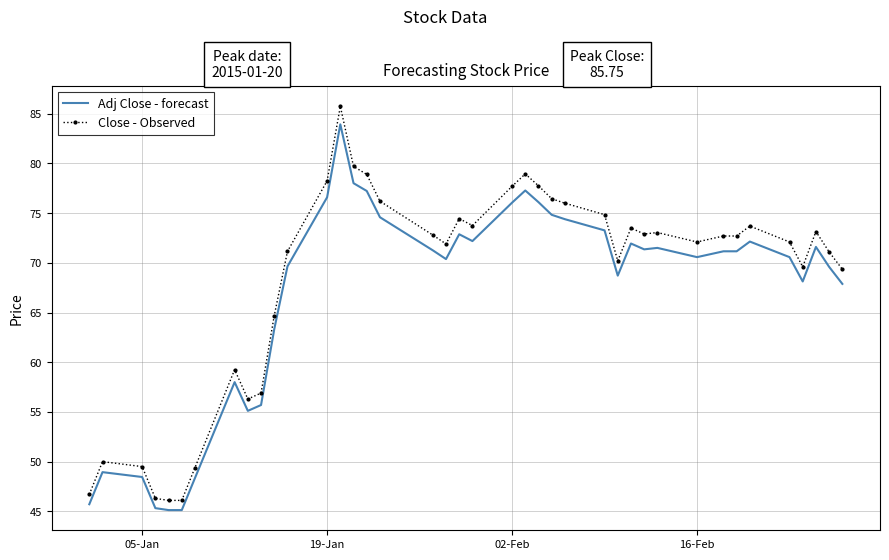

True or false: Close - Observed and Adj Close - forecast intersect in this chart.

False